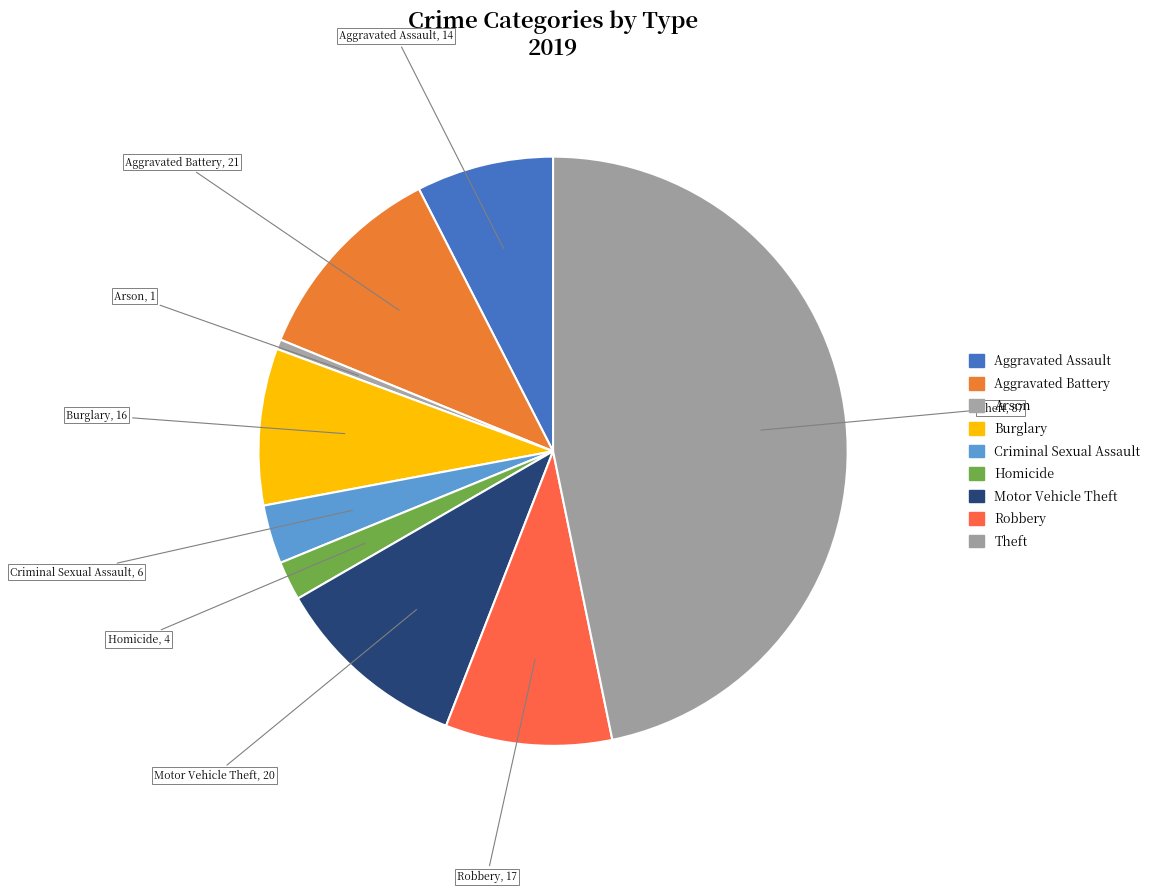

Between Aggravated Battery and Theft, which is larger?

Theft